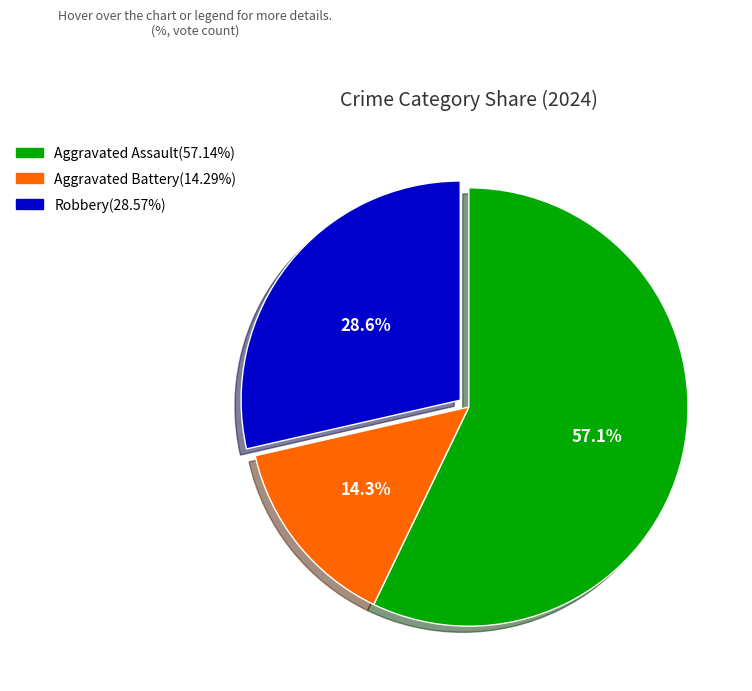

Which category accounts for the majority?

Aggravated Assault